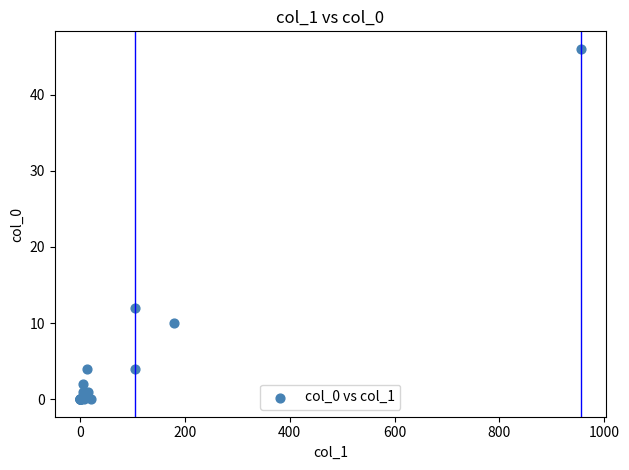

What Y value in the scatter plot is closest to 23?

12